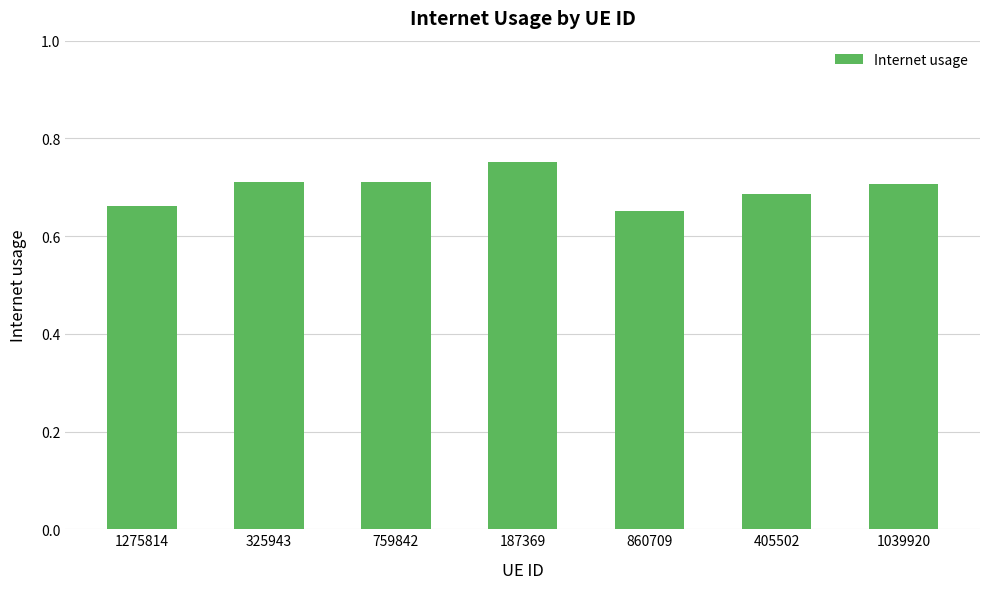

What is the sum of all values?

4.9